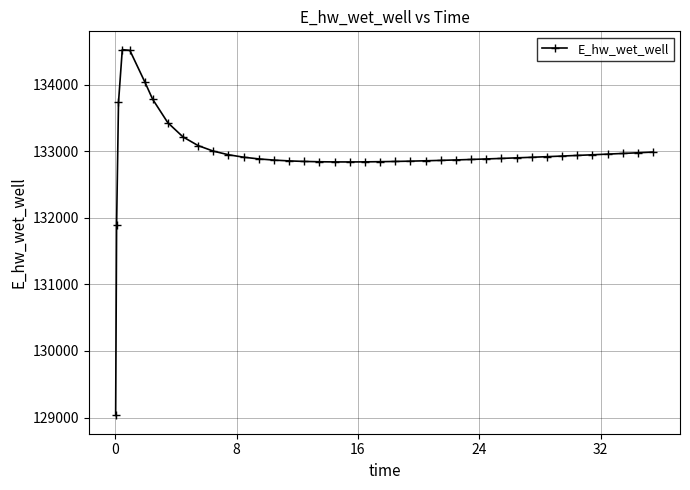

True or false: the data has more than 0 interior local peaks.

True